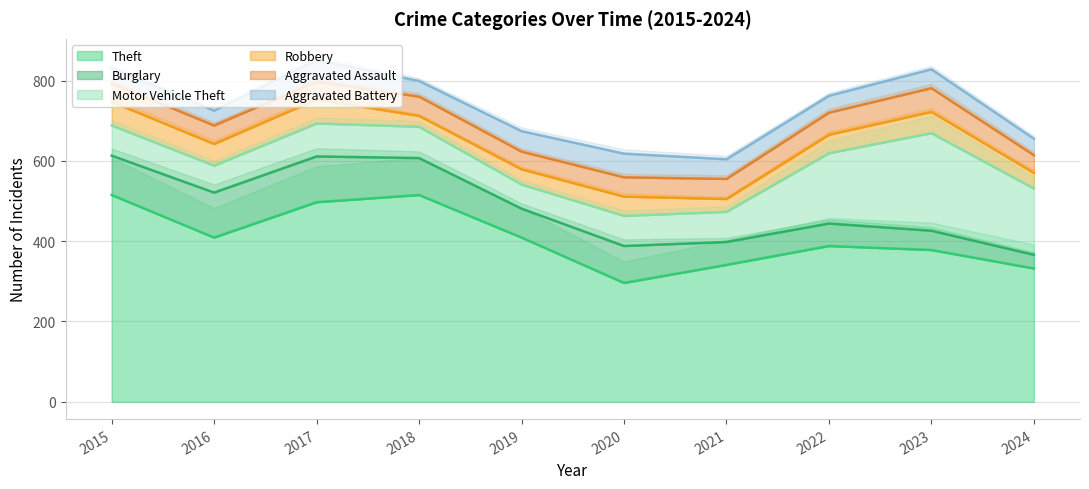

List the series in order of their peak value, lowest first.

Aggravated Assault, Aggravated Battery, Robbery, Burglary, Motor Vehicle Theft, Theft